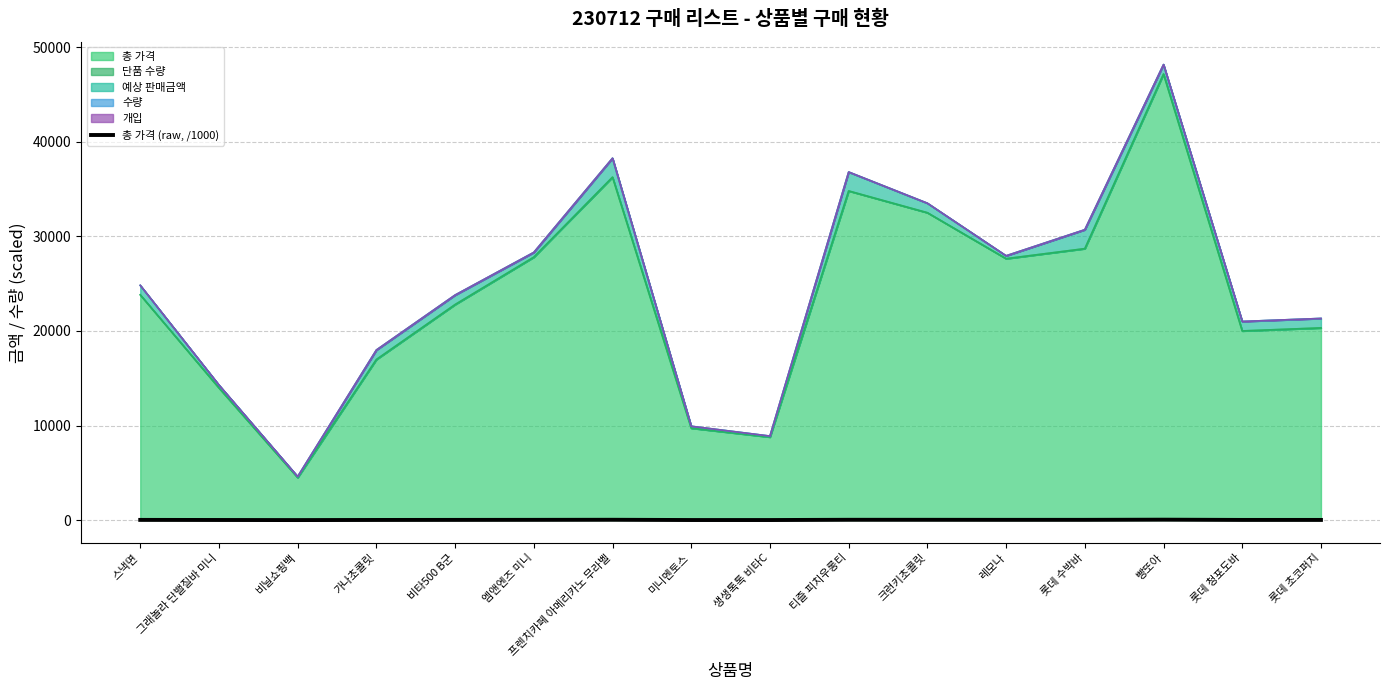

True or false: the data shows 23.8 at 스낵면.

True